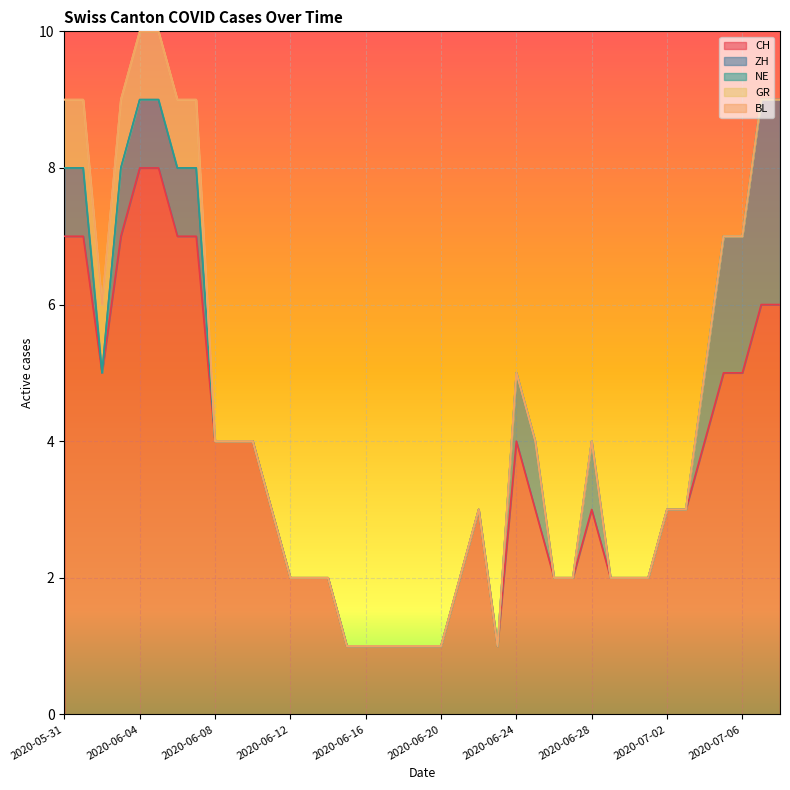

What are all the series names shown in the legend?

CH, ZH, NE, GR, BL